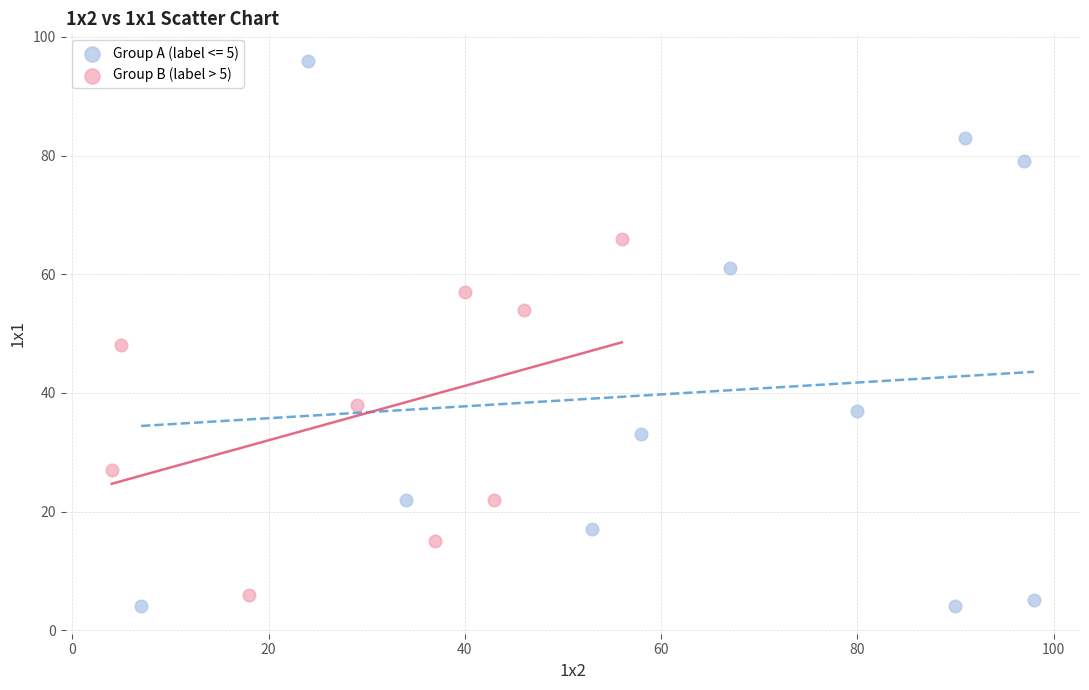

Which series has the widest spread of Y values?

Group A (label <= 5)